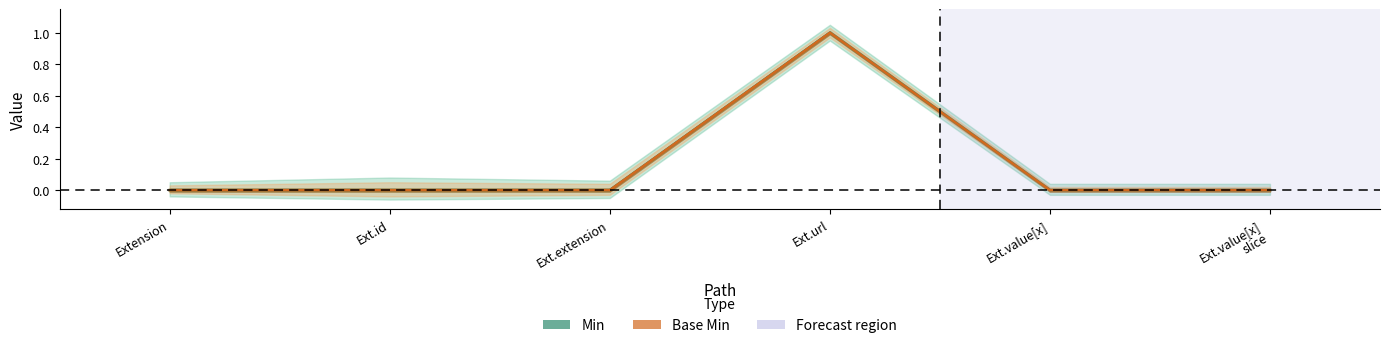

How many lines are shown in the chart?

2